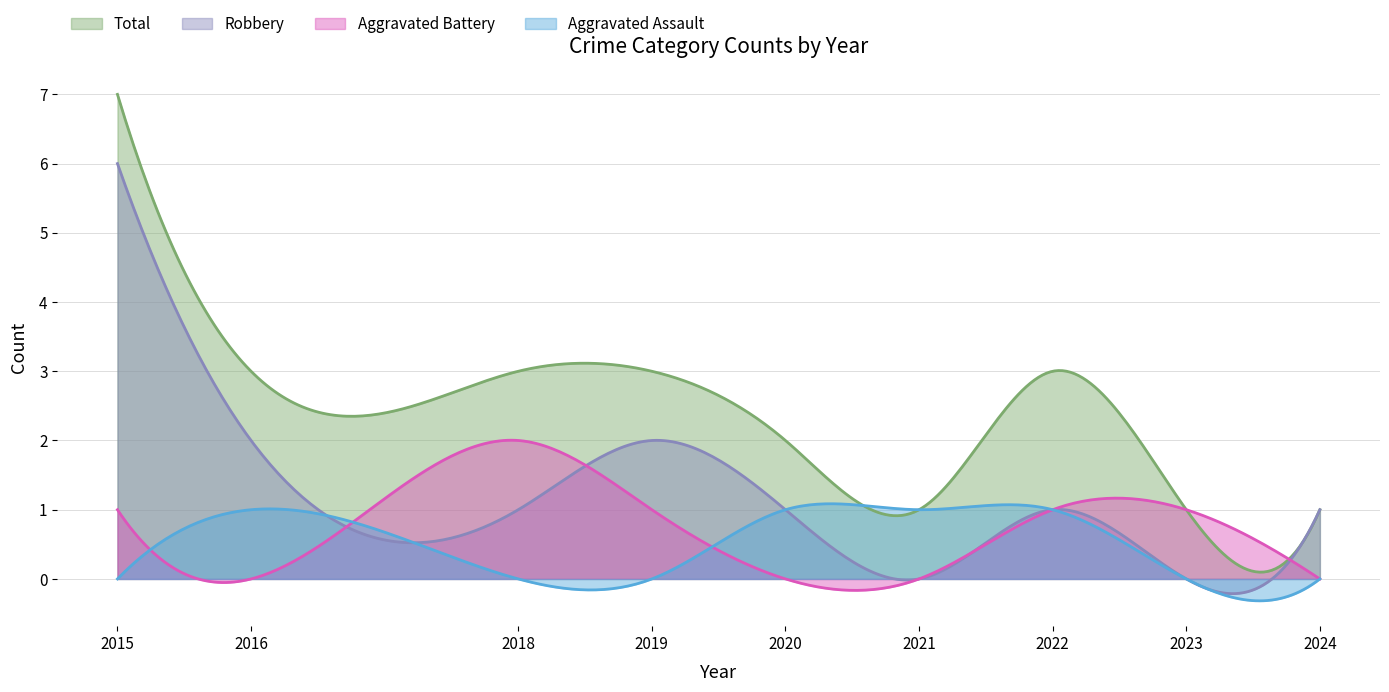

In Robbery, how many points are higher than both neighbors (excluding endpoints)?

2